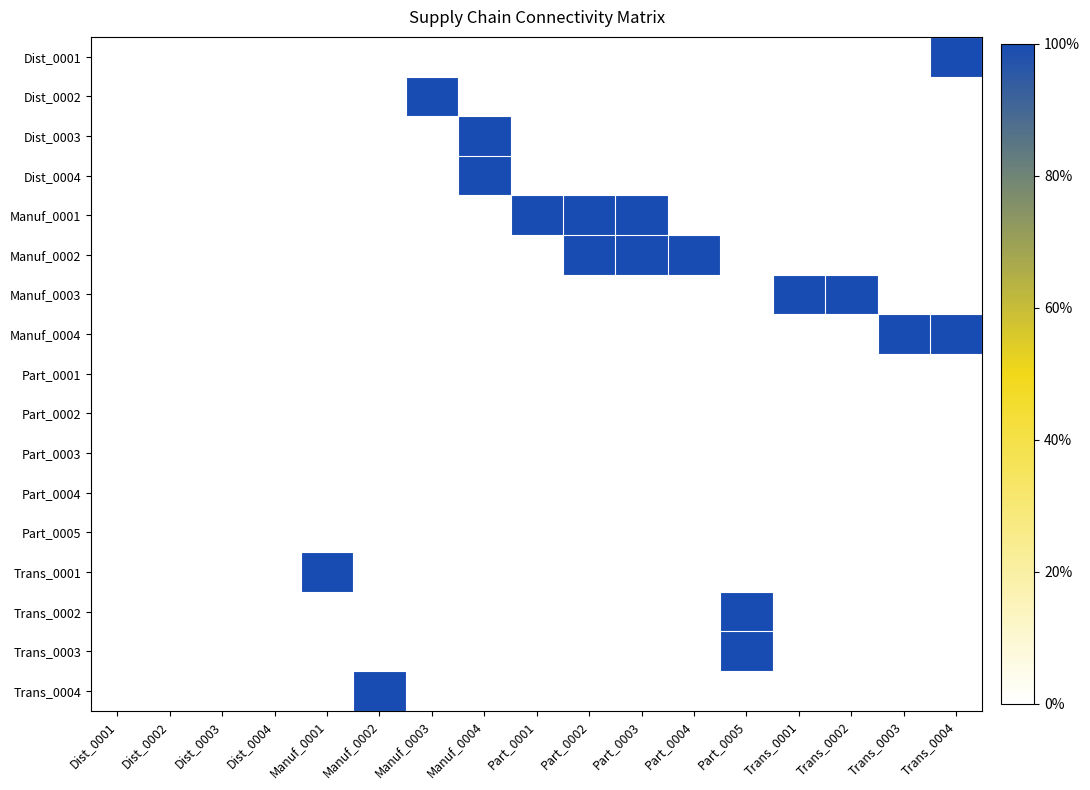

Which has a higher value, Manuf_0001 or Manuf_0003?

Manuf_0001